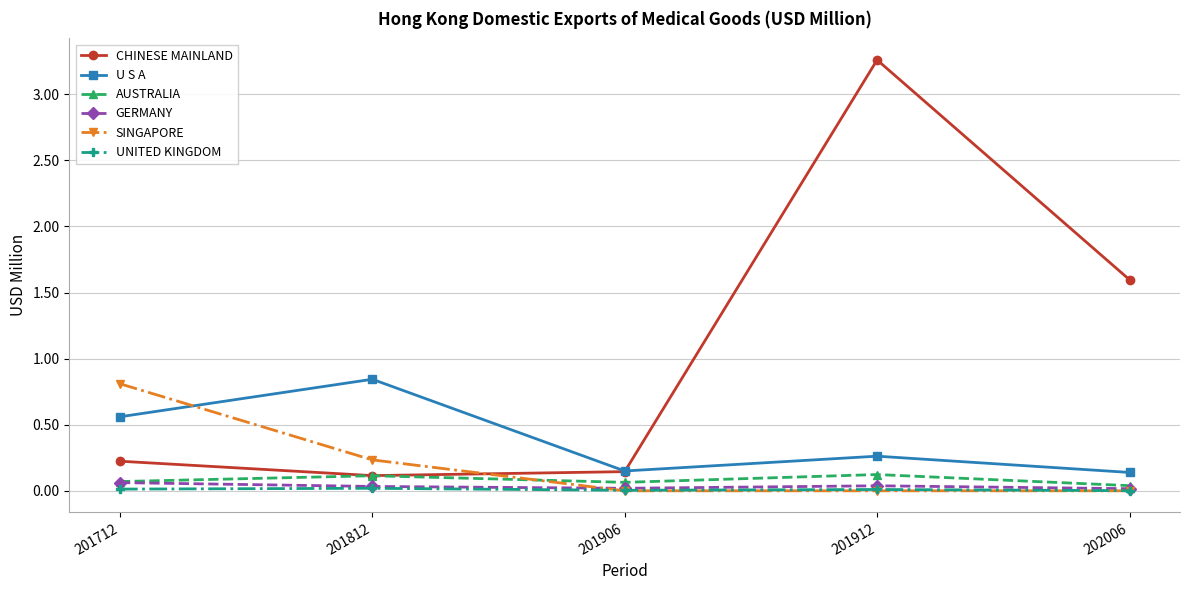

Does the chart have visible grid lines?

Yes